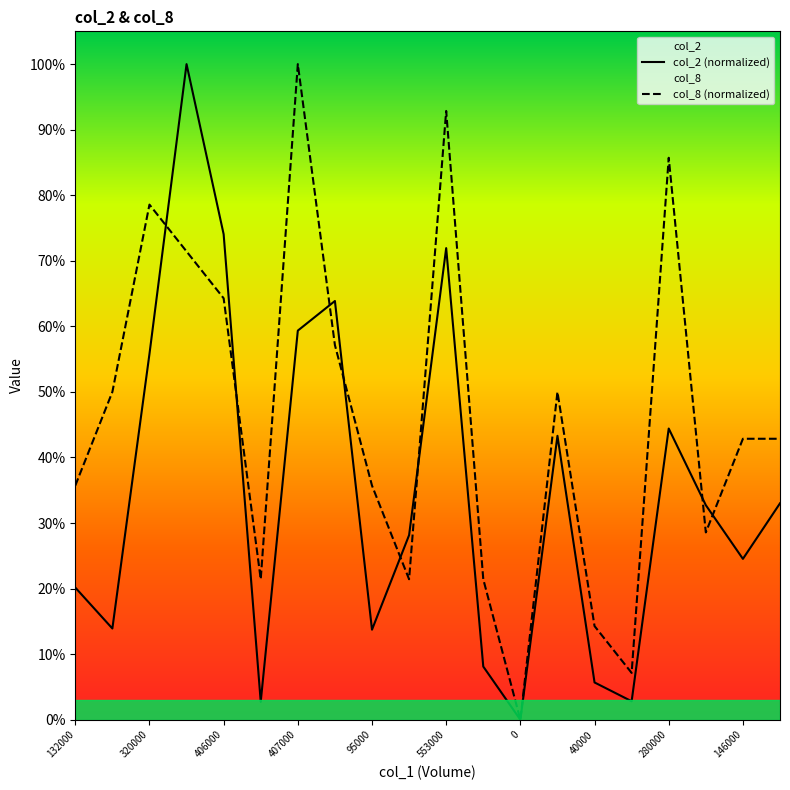

Is the value of col_8 (normalized) at 12 greater than the value of col_2 (normalized) at 146000?

No